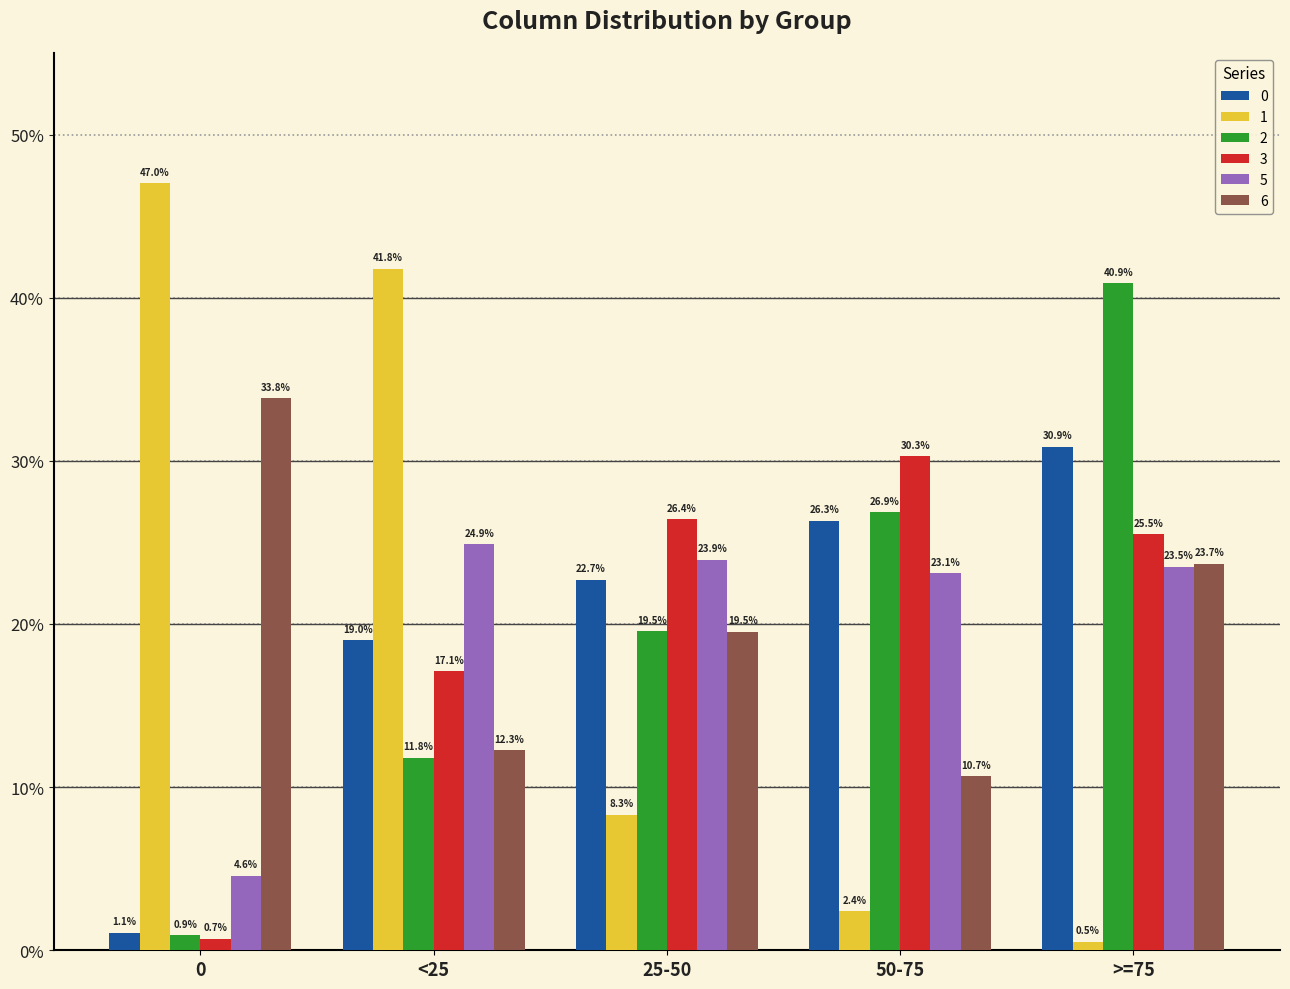

At which category does the chart reach its minimum across all series?

>=75